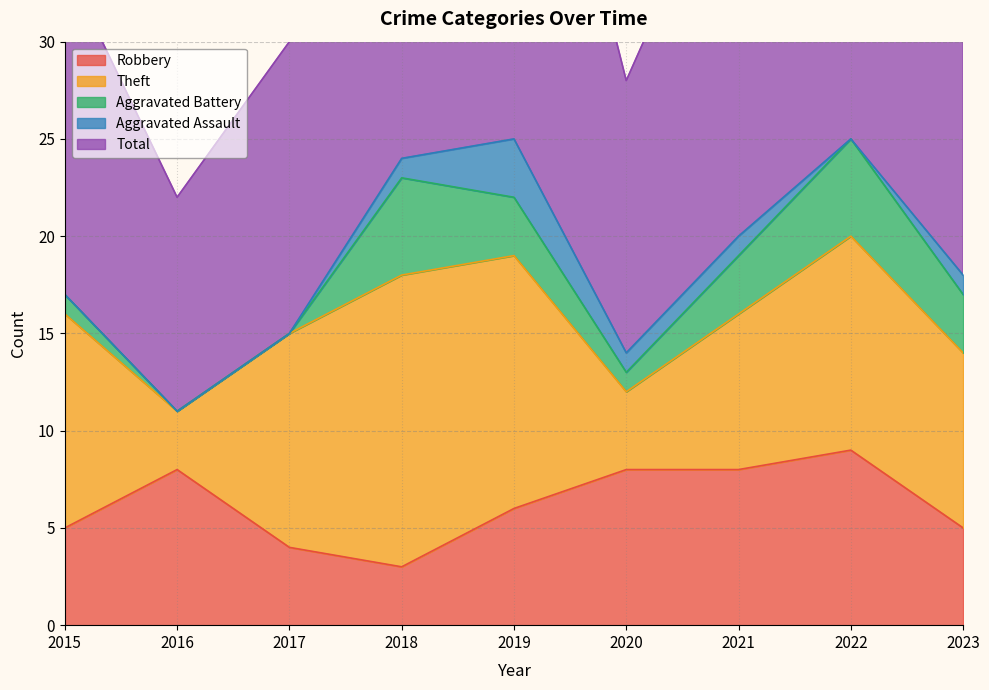

At which category is the sum across all series the highest?

2019